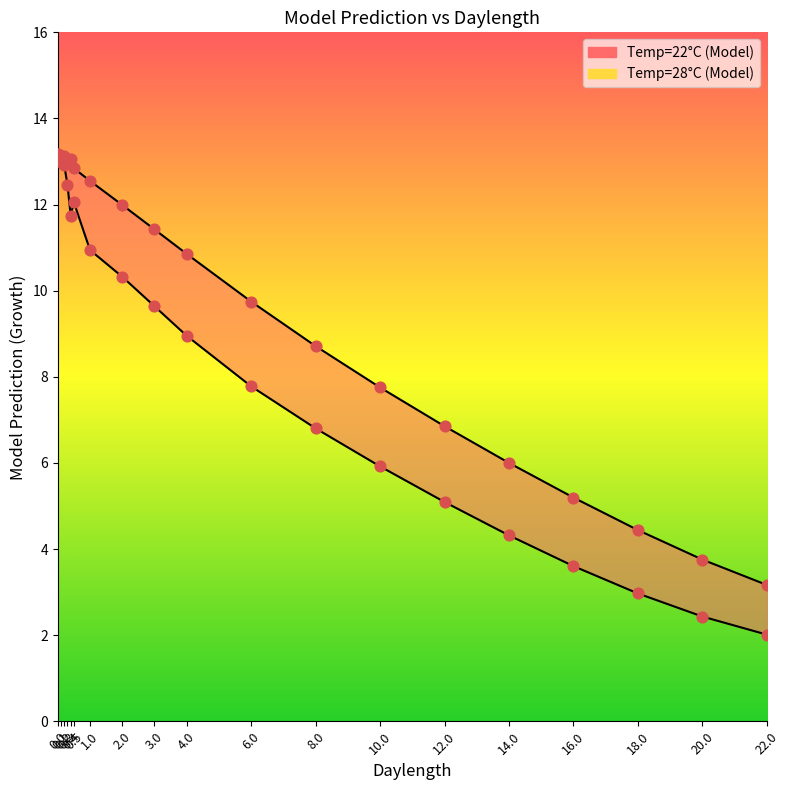

Which series contains the lowest Y value?

Model prediction (Temp=22)